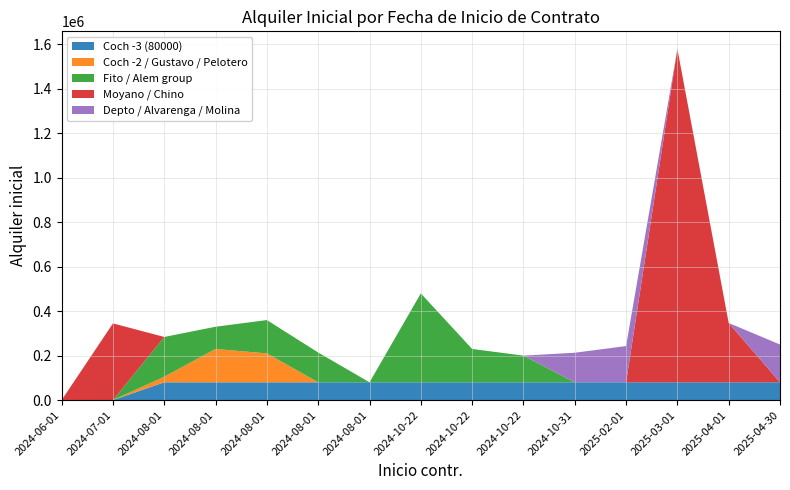

Reading left to right, transcribe all the data shown in this chart.

Coch -3 (80000): 0	0	80000	80000	80000	80000	80000	80000	80000	80000	80000	80000	80000	80000	80000
Coch -2 / Gustavo / Pelotero: 0	0	25000	150000	130000	0	0	0	0	0	0	0	0	0	0
Fito / Alem group: 0	0	179000	100000	150000	134000	0	400000	150000	120000	0	0	0	0	0
Moyano / Chino: 0	345000	0	0	0	0	0	0	0	0	0	0	1500000	267000	0
Depto / Alvarenga / Molina: 0	0	0	0	0	0	0	0	0	0	133000	163000	0	0	170000